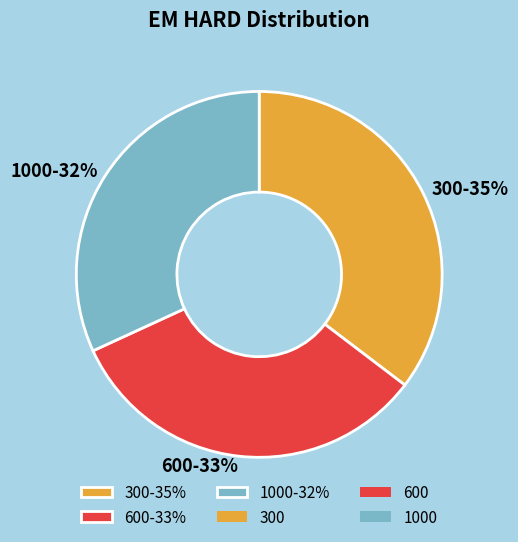

Combined, do 1000 and 300 account for over 50%?

Yes